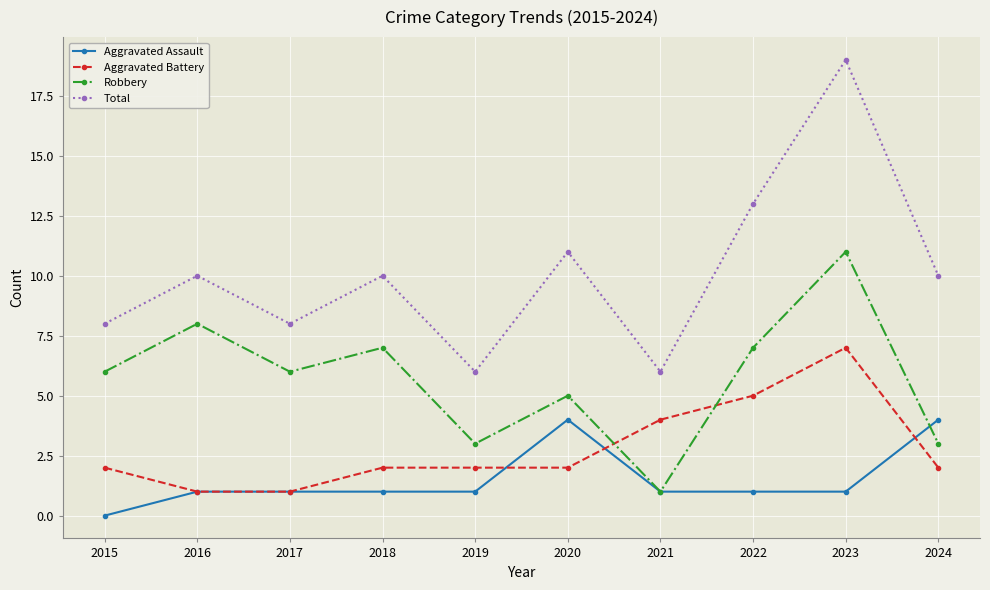

Is it true that Aggravated Battery equals 1 at 2015?

False